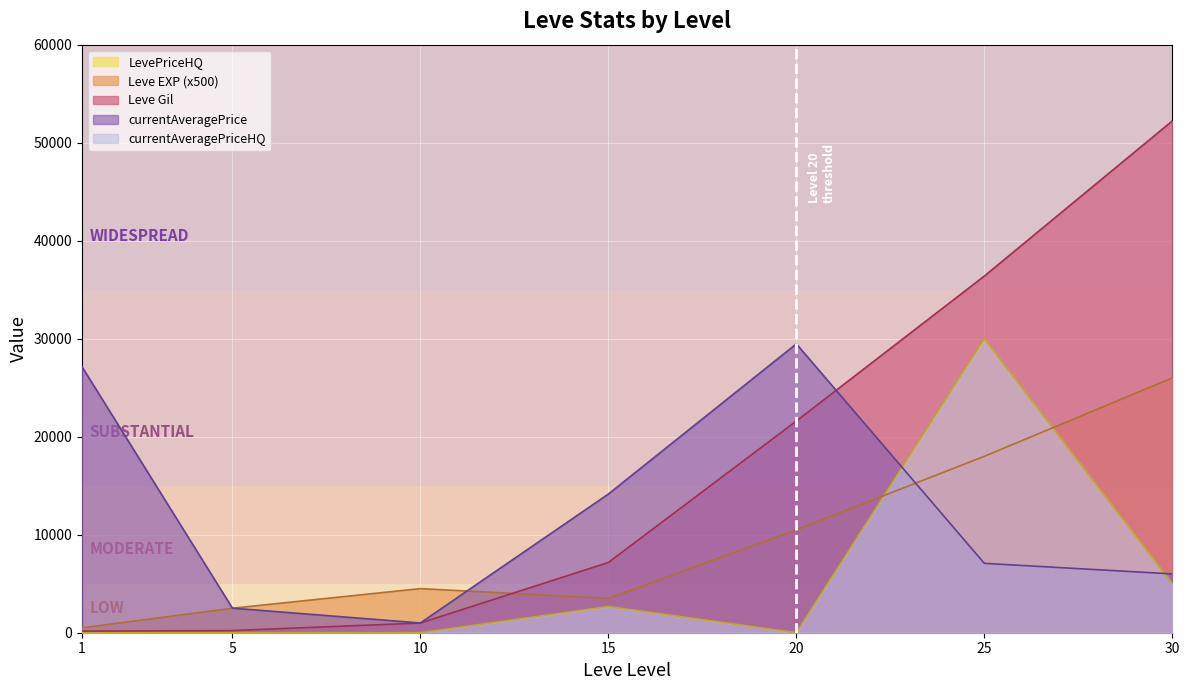

The LevePriceHQ series shows 0 at 1. True or false?

True